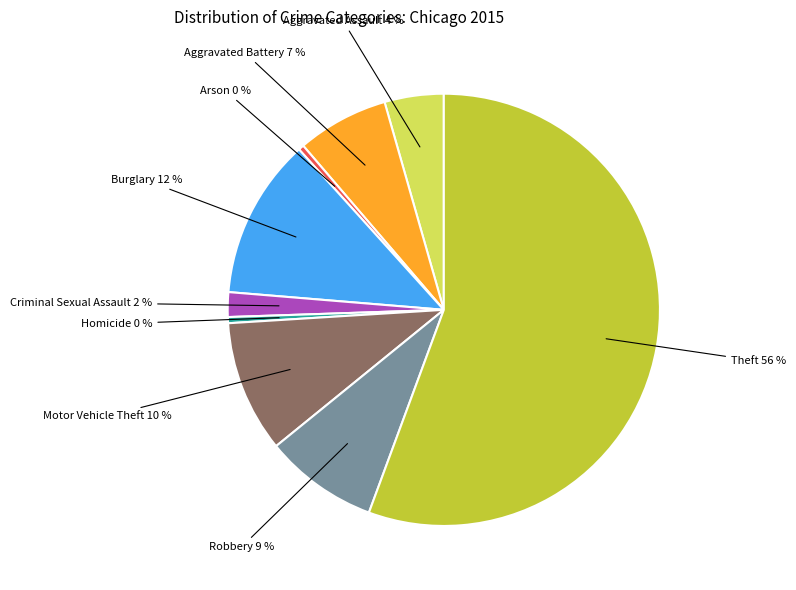

Is there a majority slice in this chart?

Yes